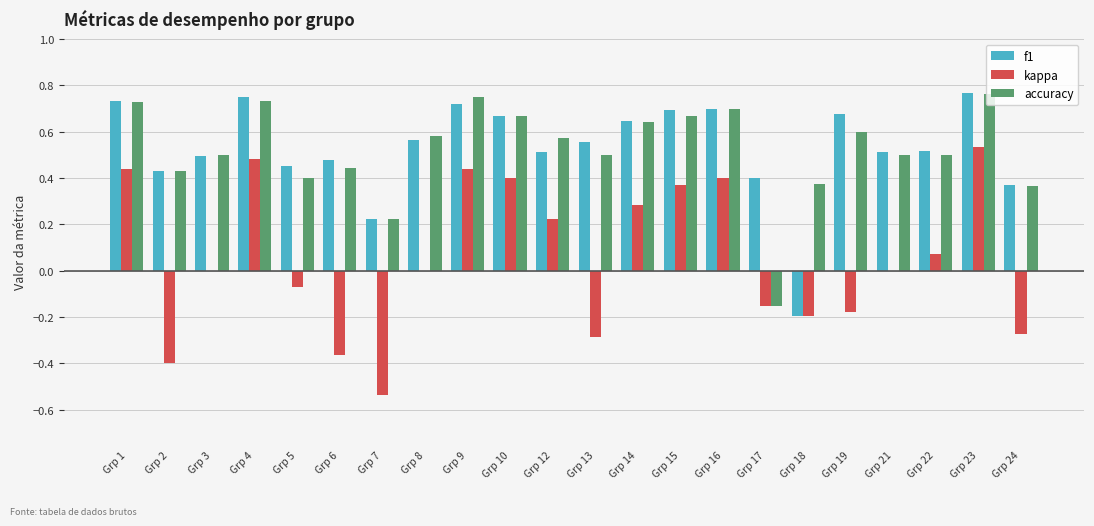

What is the total value across all series at Grp 15?

1.7